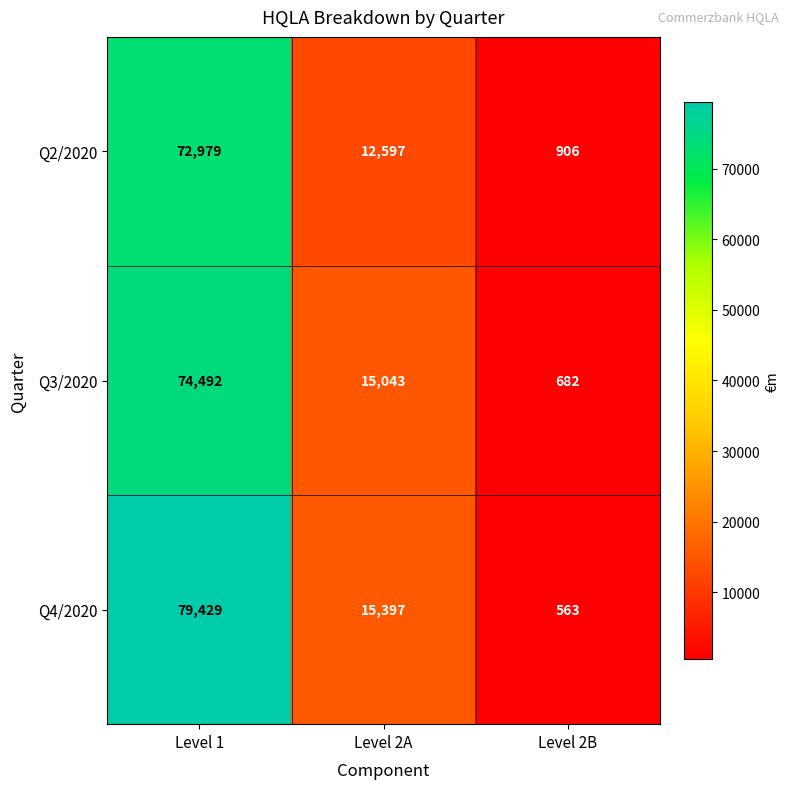

Rank the series at Level 2A from highest to lowest value.

Q4/2020, Q3/2020, Q2/2020